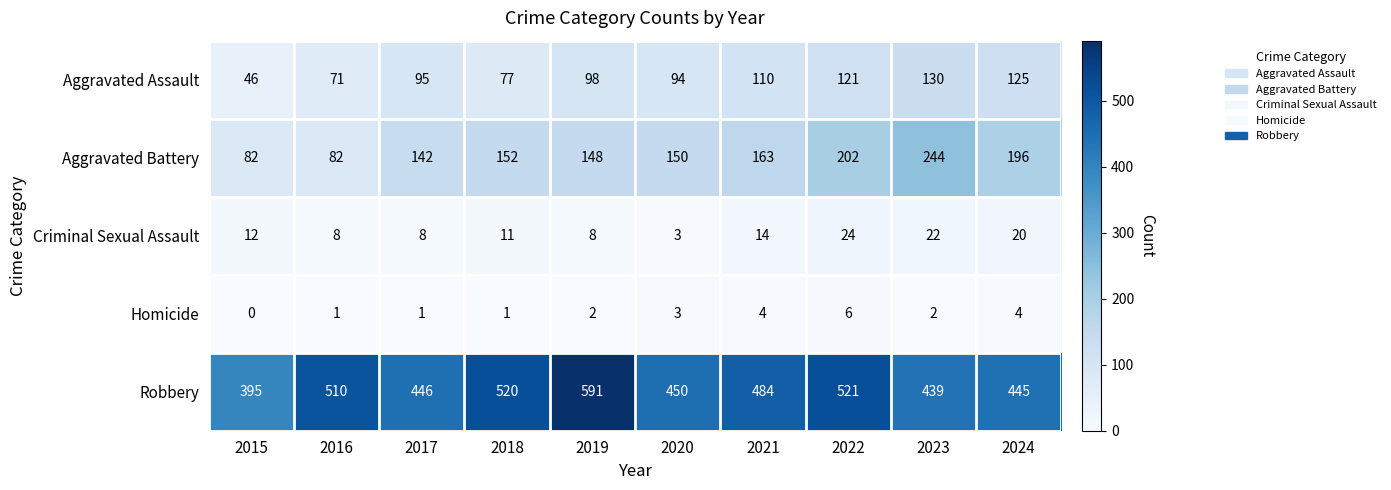

Which series has the largest range (max minus min)?

Robbery